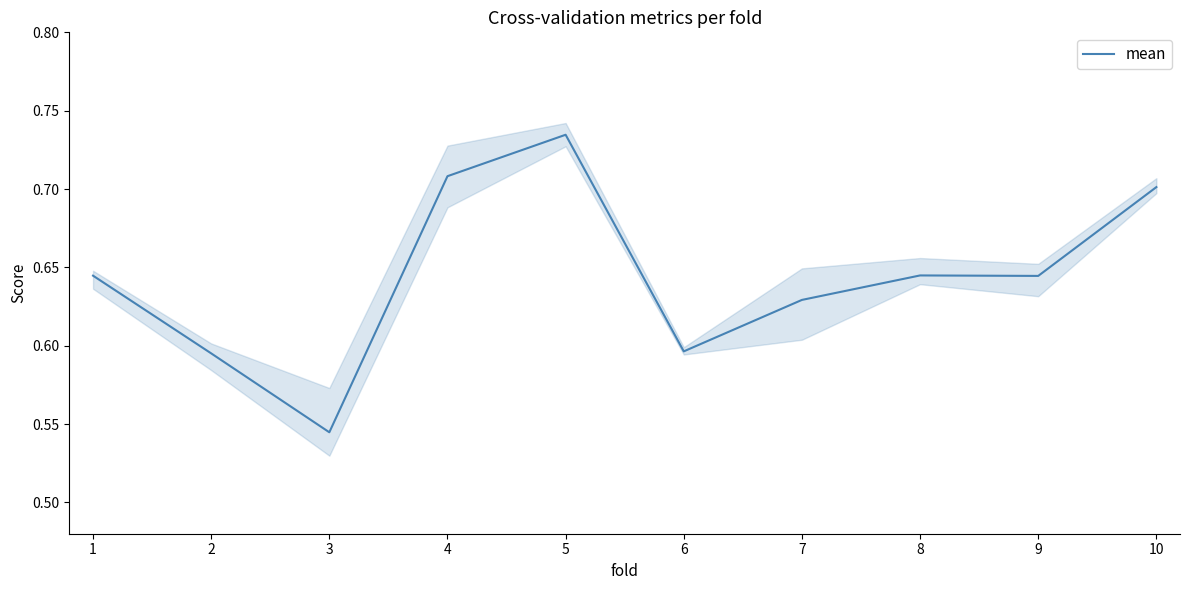

List the labels in order of value, smallest first.

3, 2, 6, 7, 9, 1, 8, 10, 4, 5